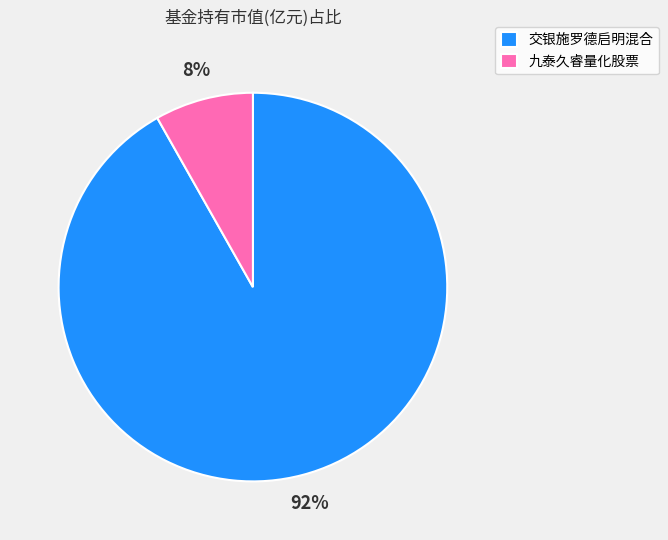

To the nearest percent, what portion does 九泰久睿量化股票 represent?

8%